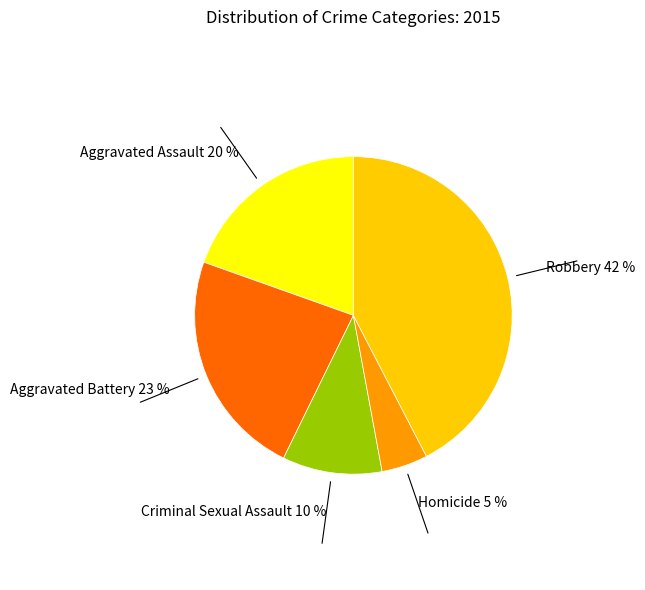

To the nearest percent, what portion does Homicide represent?

5%